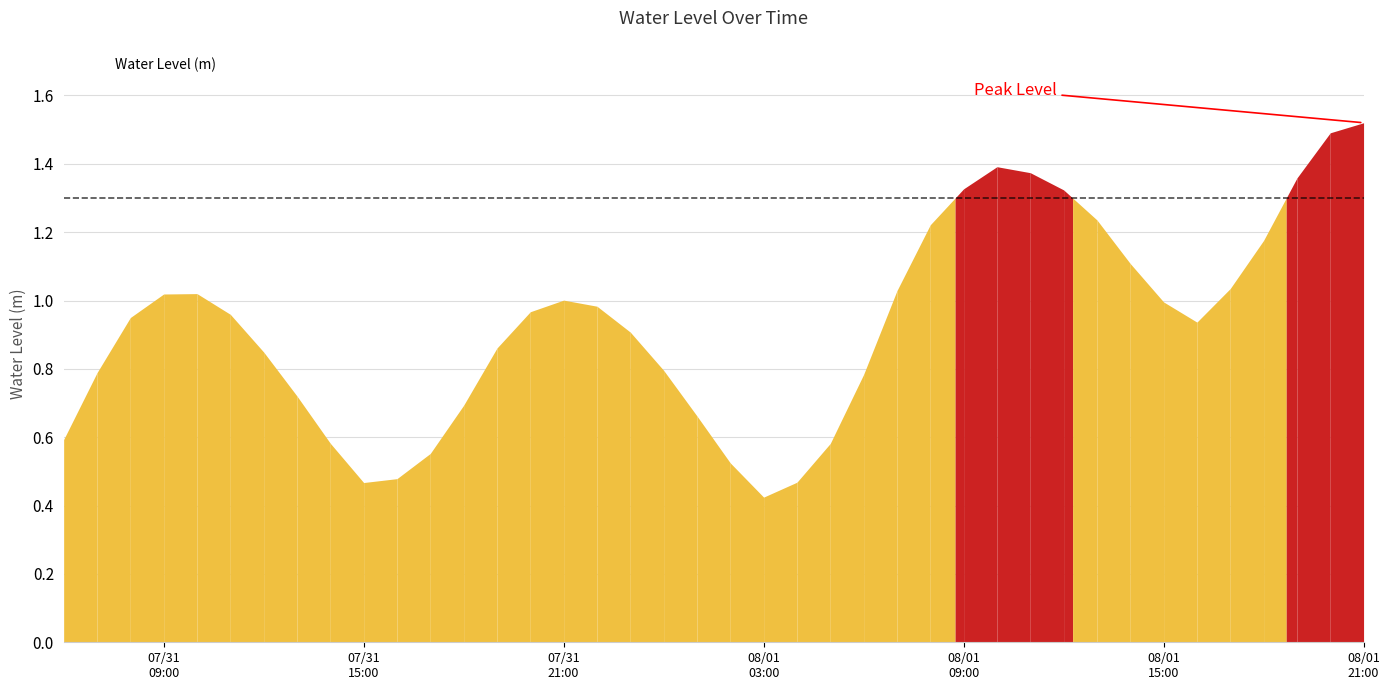

Rank the categories by value from lowest to highest.

2023-08-01 03:00:00, 2023-07-31 15:00:00, 2023-08-01 04:00:00, 2023-07-31 16:00:00, 2023-08-01 02:00:00, 2023-07-31 17:00:00, 2023-08-01 05:00:00, 2023-07-31 14:00:00, 2023-07-31 06:00:00, 2023-08-01 01:00:00, 2023-07-31 18:00:00, 2023-07-31 13:00:00, 2023-08-01 06:00:00, 2023-07-31 07:00:00, 2023-08-01 00:00:00, 2023-07-31 12:00:00, 2023-07-31 19:00:00, 2023-07-31 23:00:00, 2023-08-01 16:00:00, 2023-07-31 08:00:00, 2023-07-31 11:00:00, 2023-07-31 20:00:00, 2023-07-31 22:00:00, 2023-08-01 15:00:00, 2023-07-31 21:00:00, 2023-07-31 09:00:00, 2023-07-31 10:00:00, 2023-08-01 07:00:00, 2023-08-01 17:00:00, 2023-08-01 14:00:00, 2023-08-01 18:00:00, 2023-08-01 08:00:00, 2023-08-01 13:00:00, 2023-08-01 12:00:00, 2023-08-01 09:00:00, 2023-08-01 19:00:00, 2023-08-01 11:00:00, 2023-08-01 10:00:00, 2023-08-01 20:00:00, 2023-08-01 21:00:00